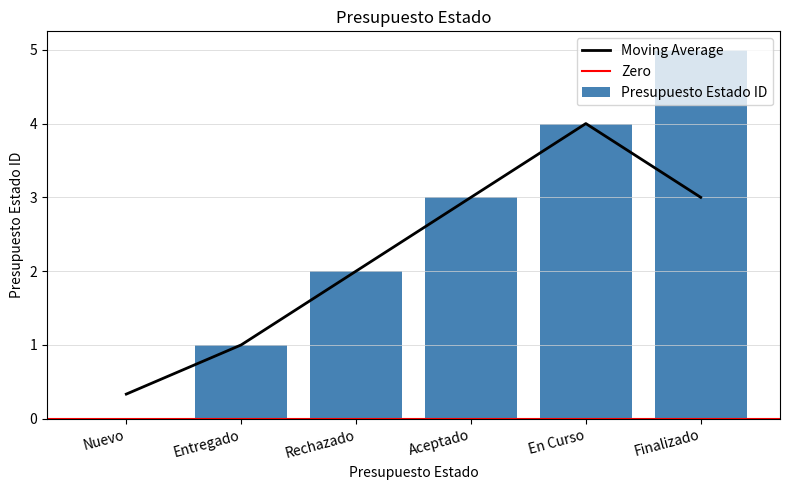

What is the label of the 3rd bar from the right?

Aceptado